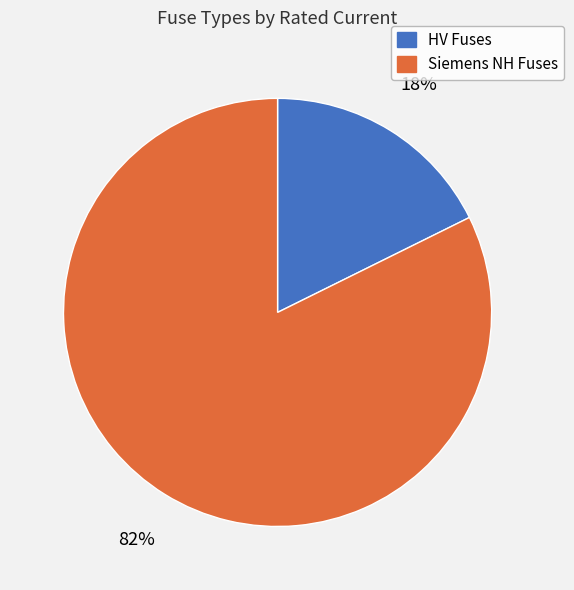

Is there a majority slice in this chart?

Yes